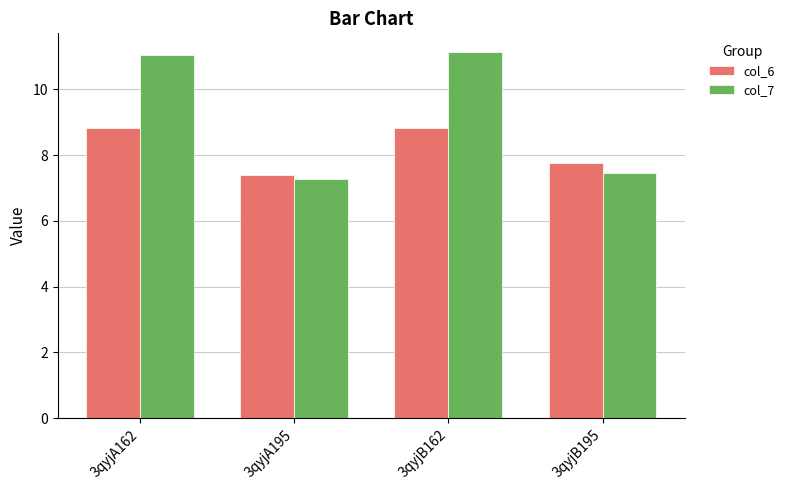

At 3qyjB195, list the series in order from smallest to largest.

col_7, col_6